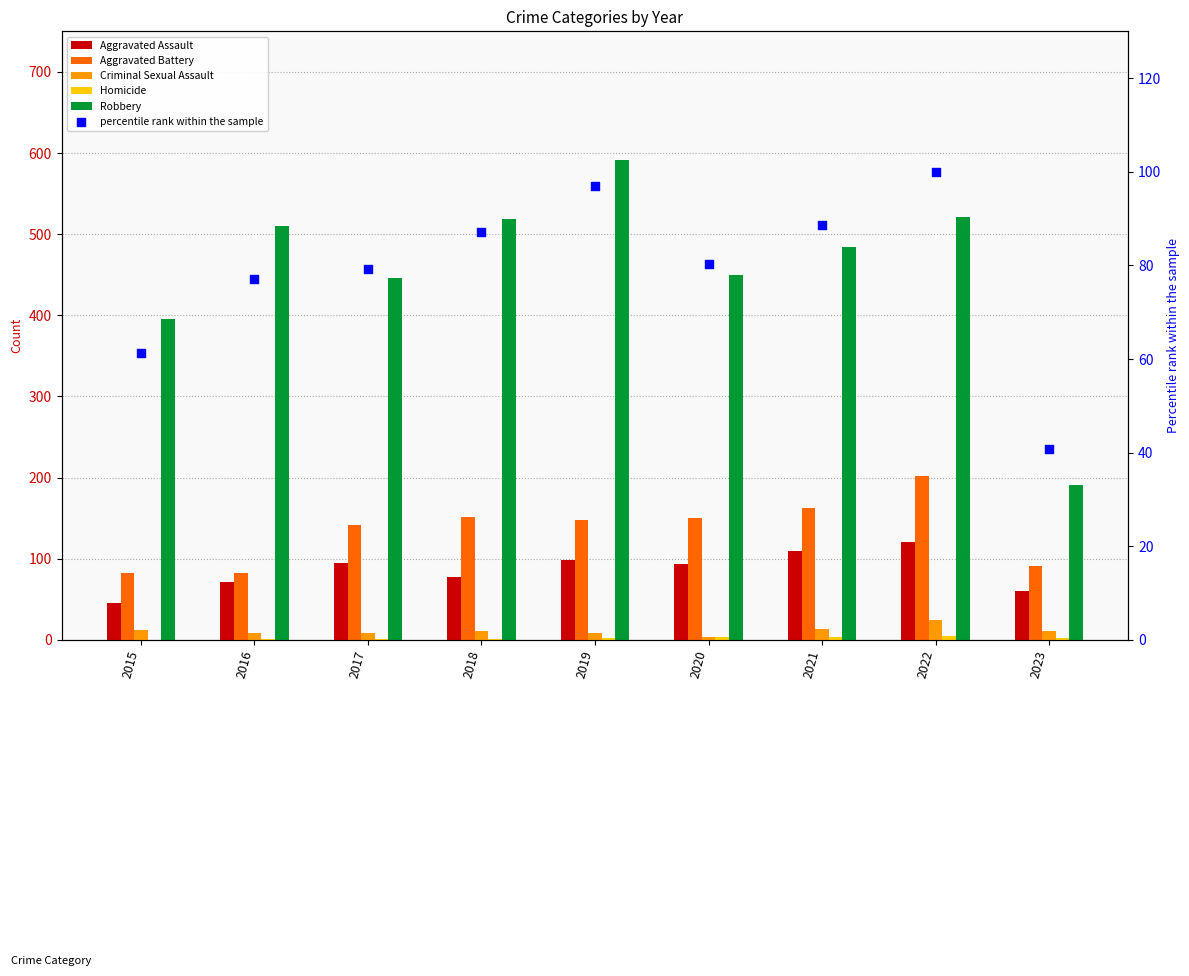

Is the value of Aggravated Battery at 2016 greater than the value of Homicide at 2022?

Yes